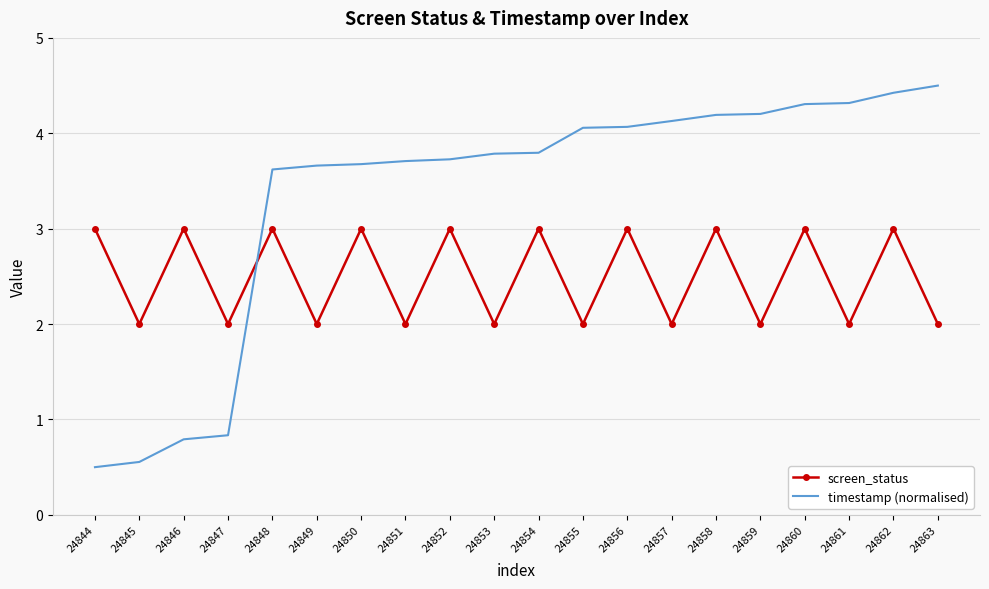

At 24860, list the series in order from smallest to largest.

screen_status, timestamp (normalised)